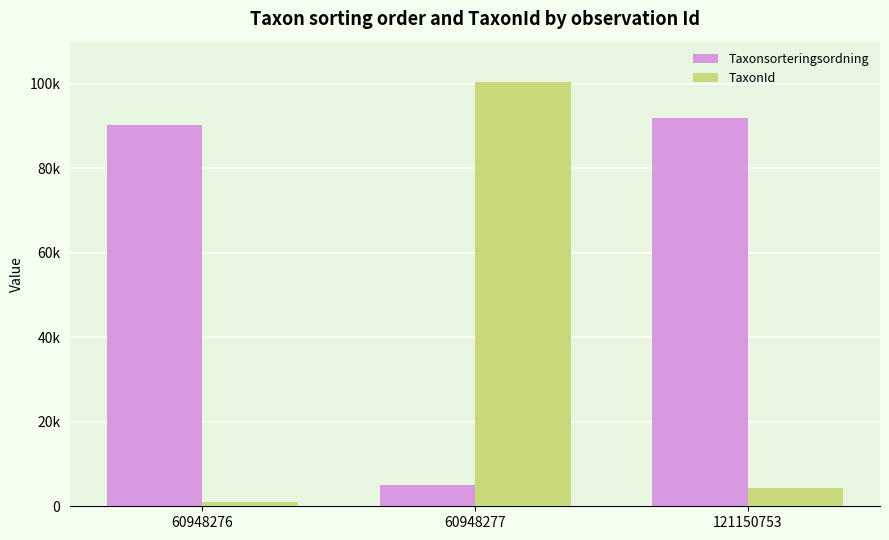

Where is TaxonId nearest to the value 50722?

121150753